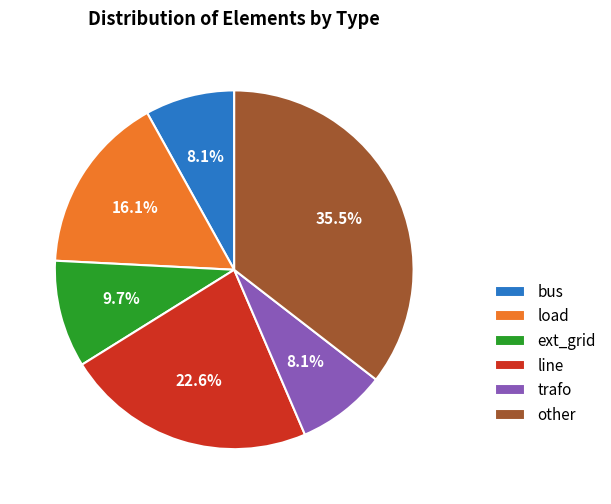

Approximately how many times larger is the value at ext_grid compared to other?

0.3